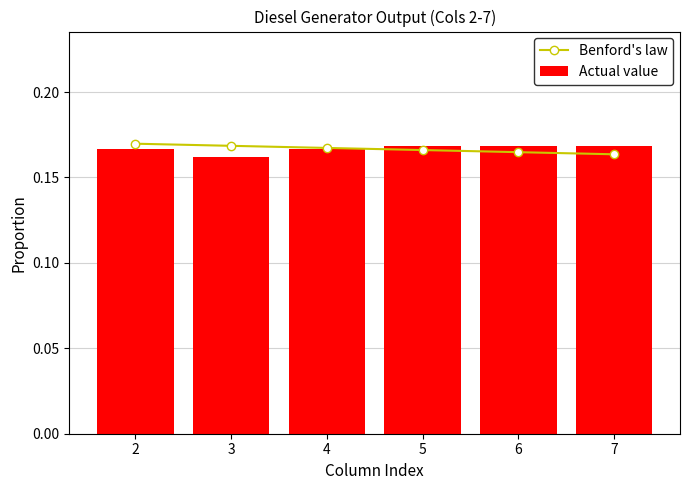

List the series in order of their peak value, lowest first.

Actual value, Benford's law